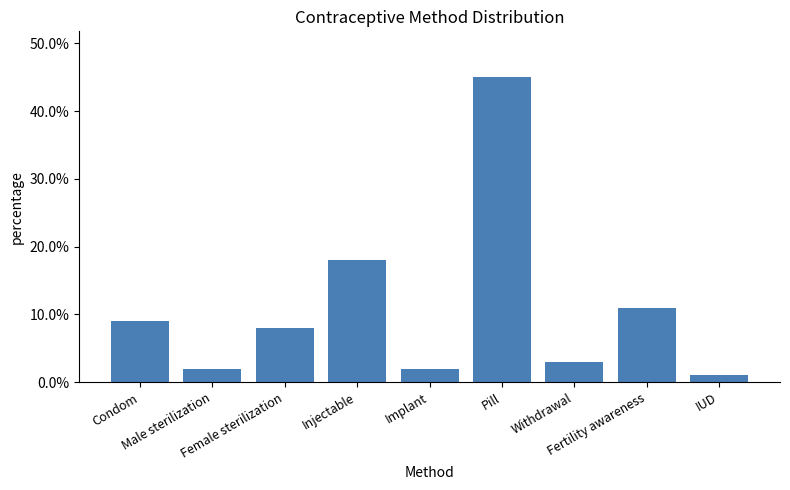

Reading left to right, what are all the values shown in this chart?

0.1	0.0	0.1	0.2	0.0	0.5	0.0	0.1	0.0